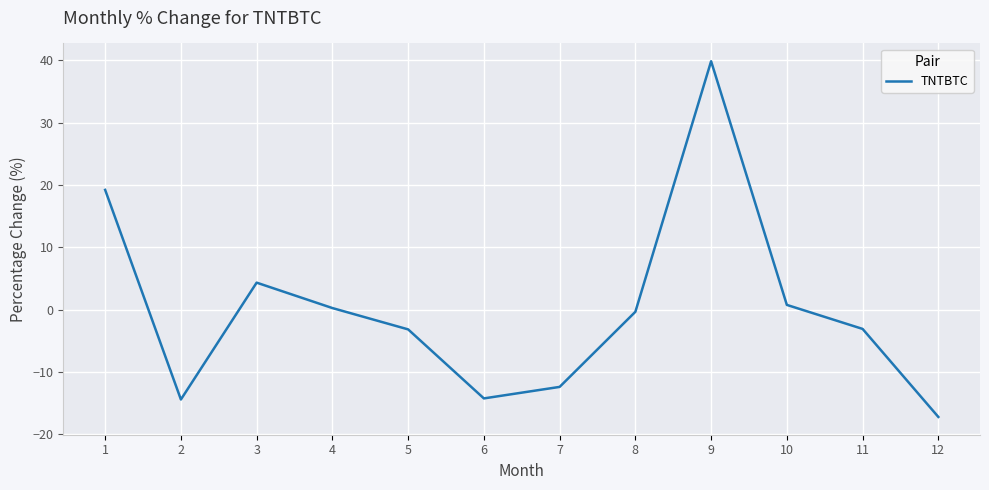

What is the change in value from 8 to 12?

-16.9